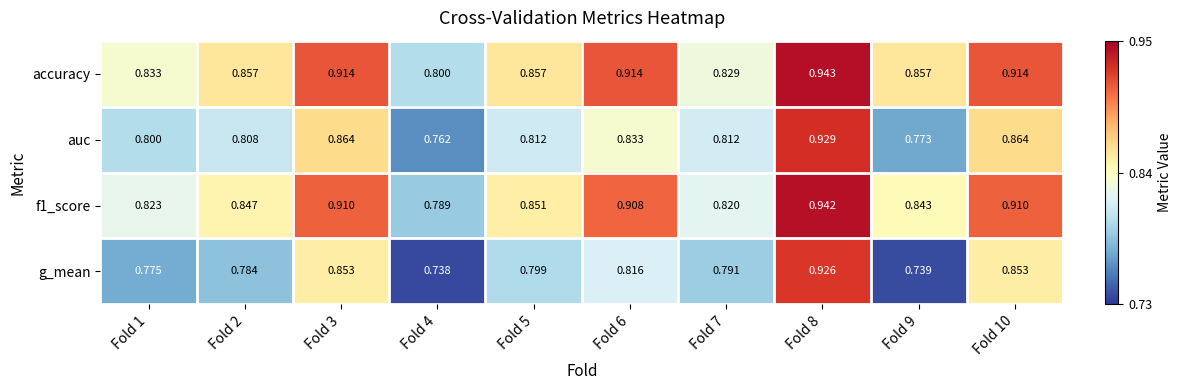

Which series has the widest spread of values?

g_mean